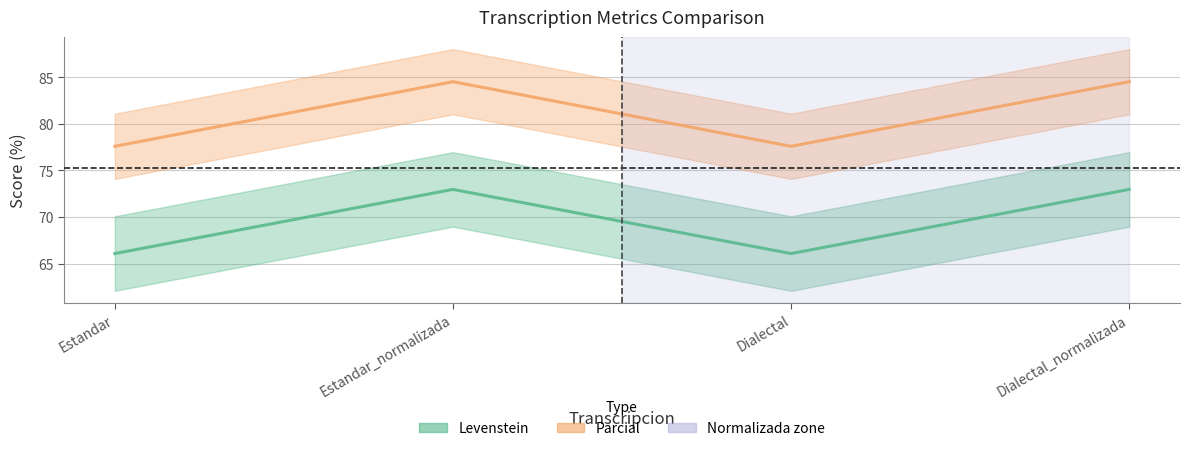

What is the average value of the Parcial series?

81.1